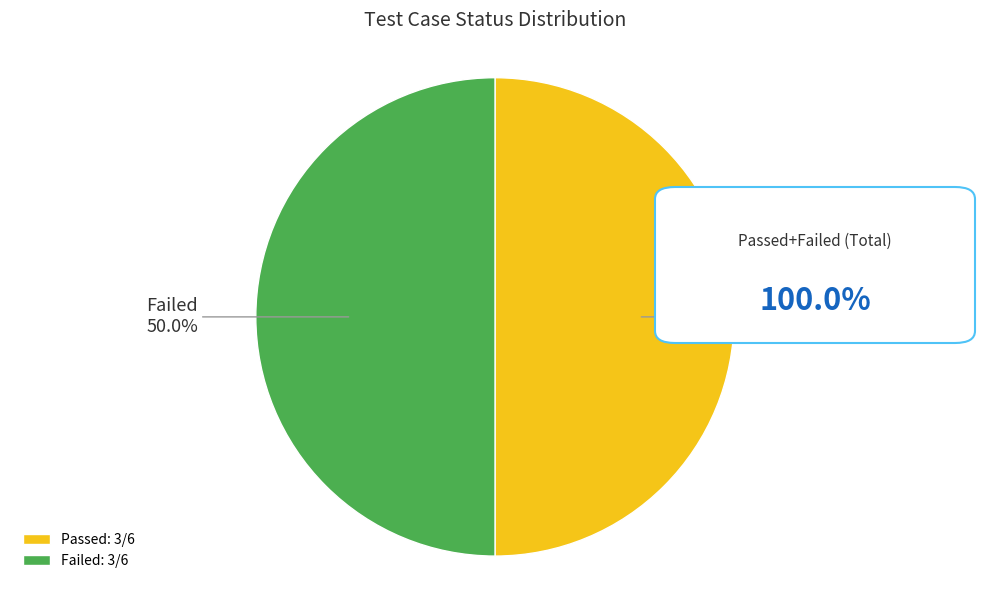

What is the ratio of the value at Failed to the value at Passed?

1.0